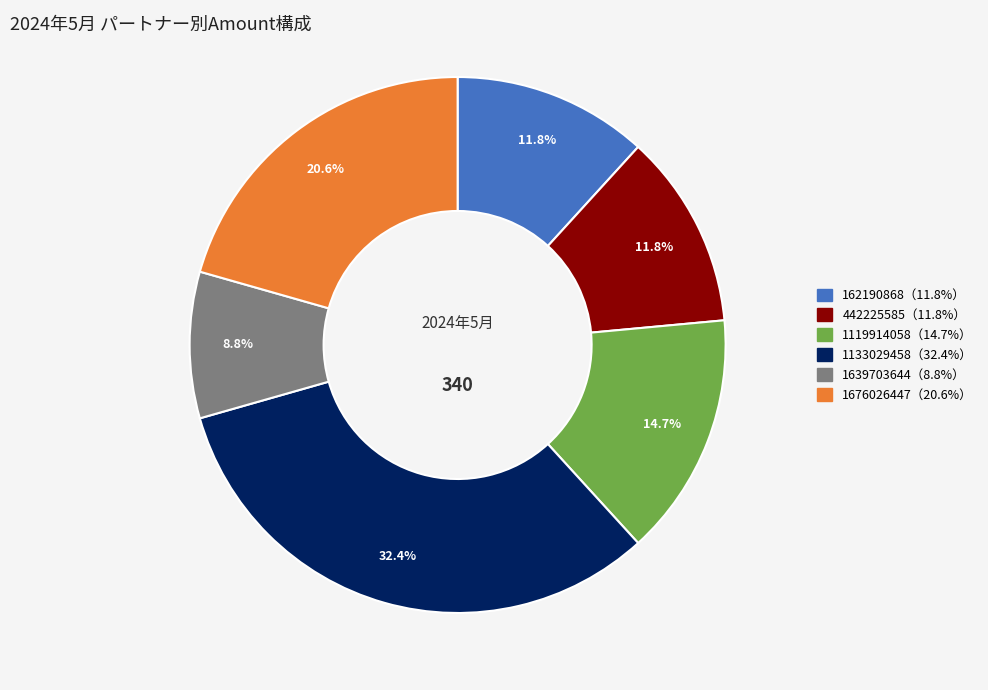

Does any single category account for the majority?

No